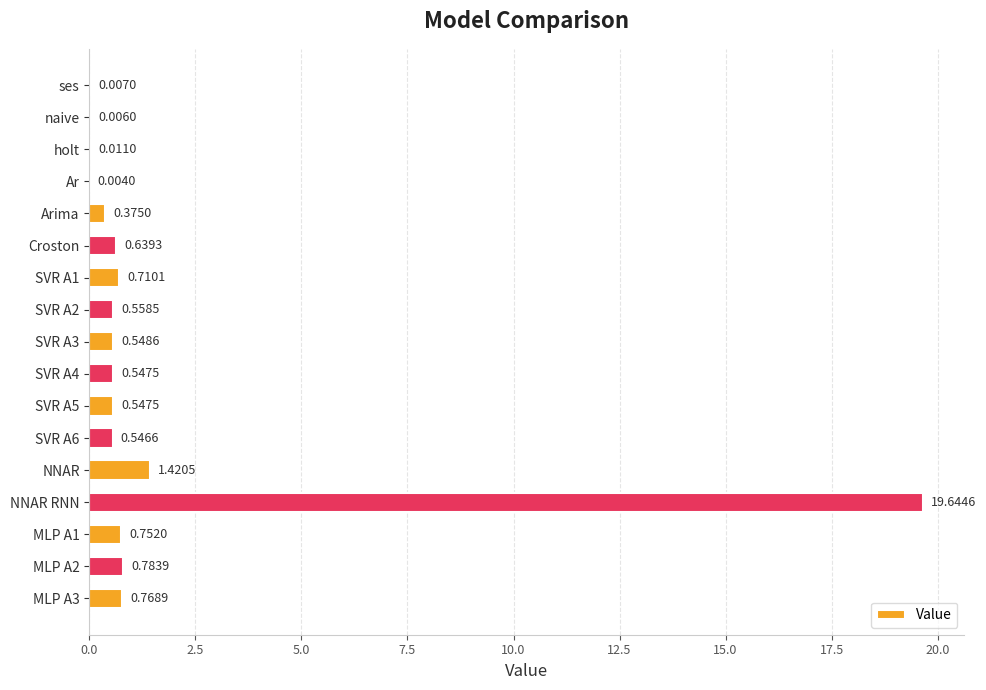

What is the sum of all values?

27.9